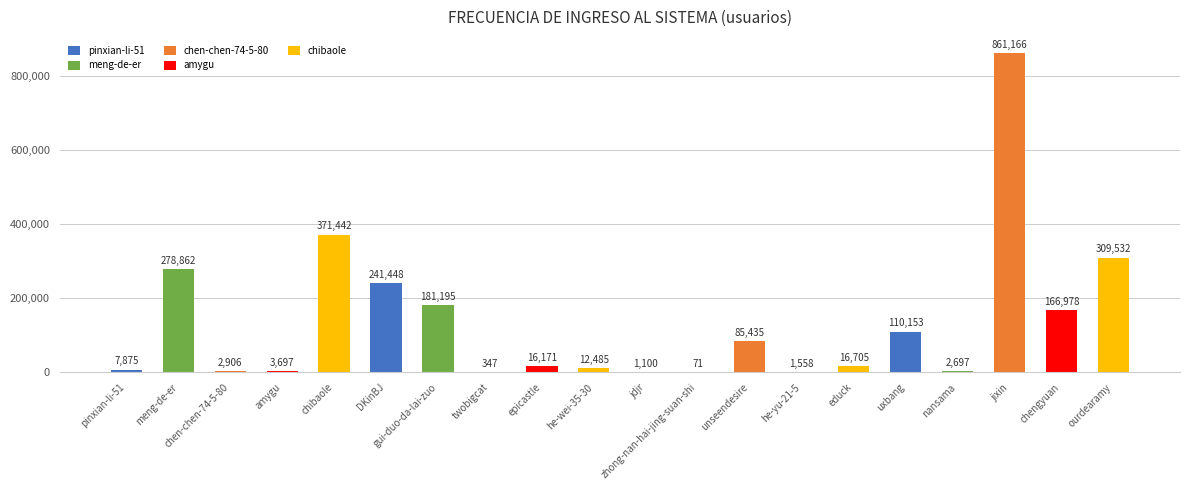

The value at chen-chen-74-5-80 is 2906. True or false?

True